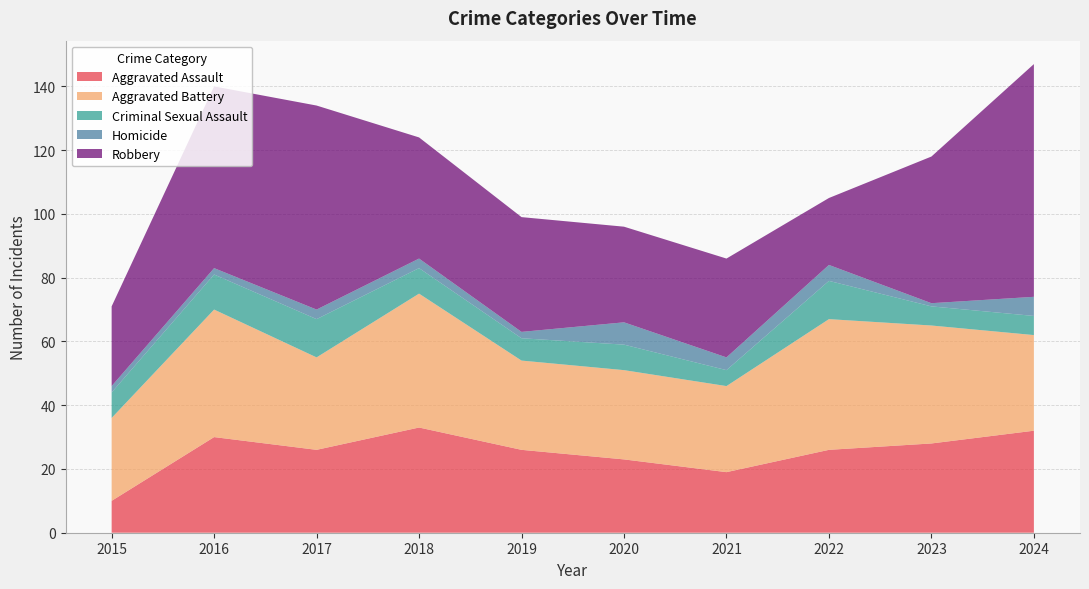

Reading left to right, list all the values displayed in this chart.

Aggravated Assault: 10	30	26	33	26	23	19	26	28	32
Aggravated Battery: 26	40	29	42	28	28	27	41	37	30
Criminal Sexual Assault: 8	11	12	8	7	8	5	12	6	6
Homicide: 2	2	3	3	2	7	4	5	1	6
Robbery: 25	57	64	38	36	30	31	21	46	73